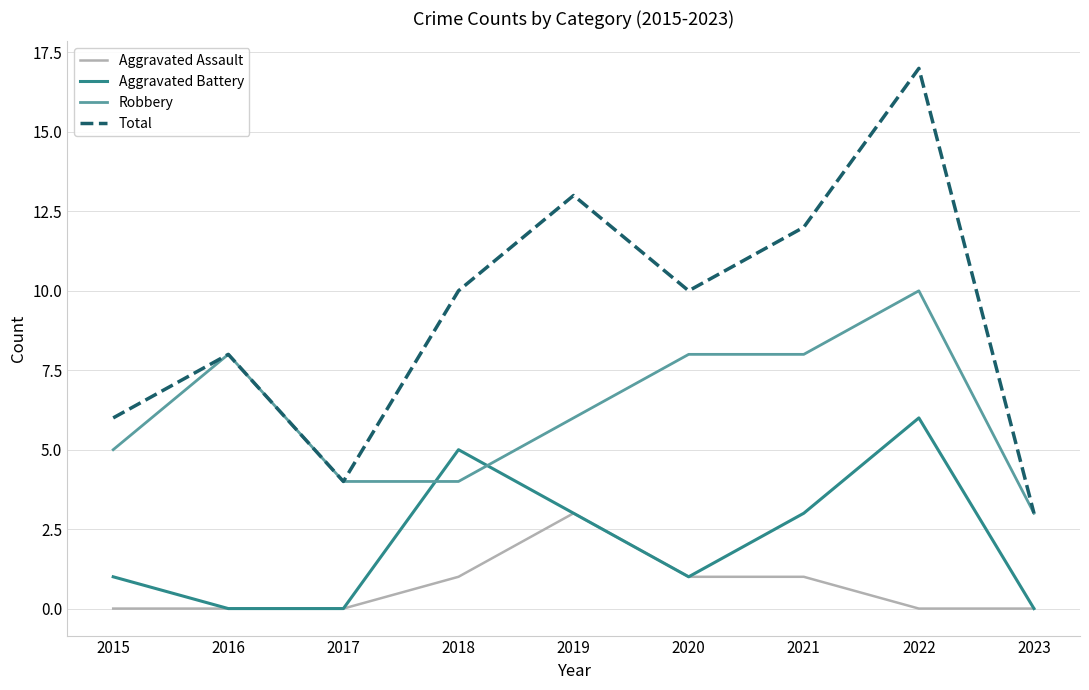

Which category has the highest value across all series?

2022